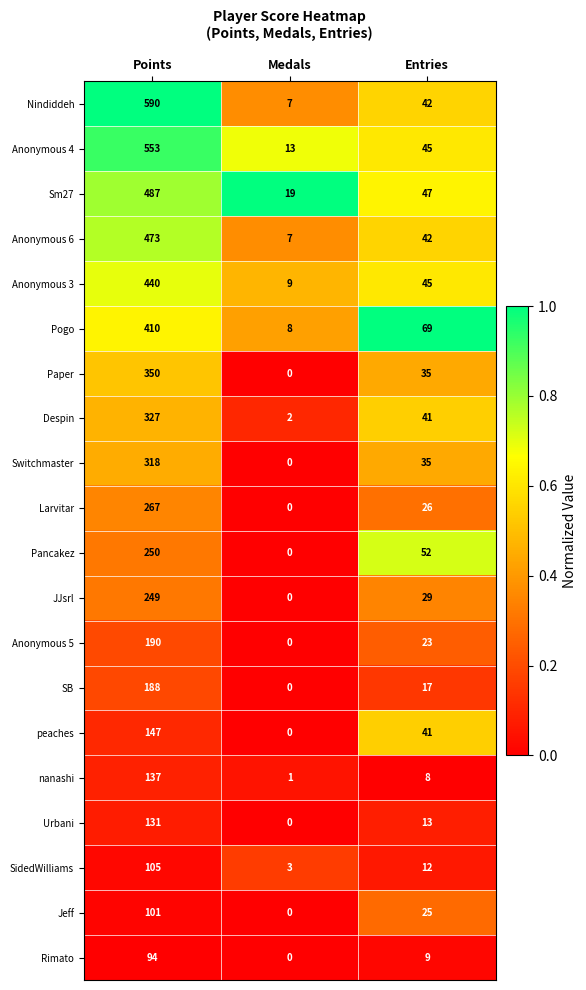

At which label is SB closest to 94?

Entries